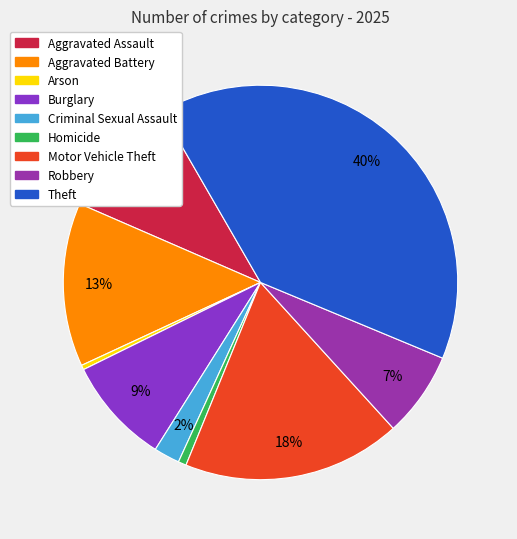

The Burglary slice represents 21% of the pie. True or false?

False